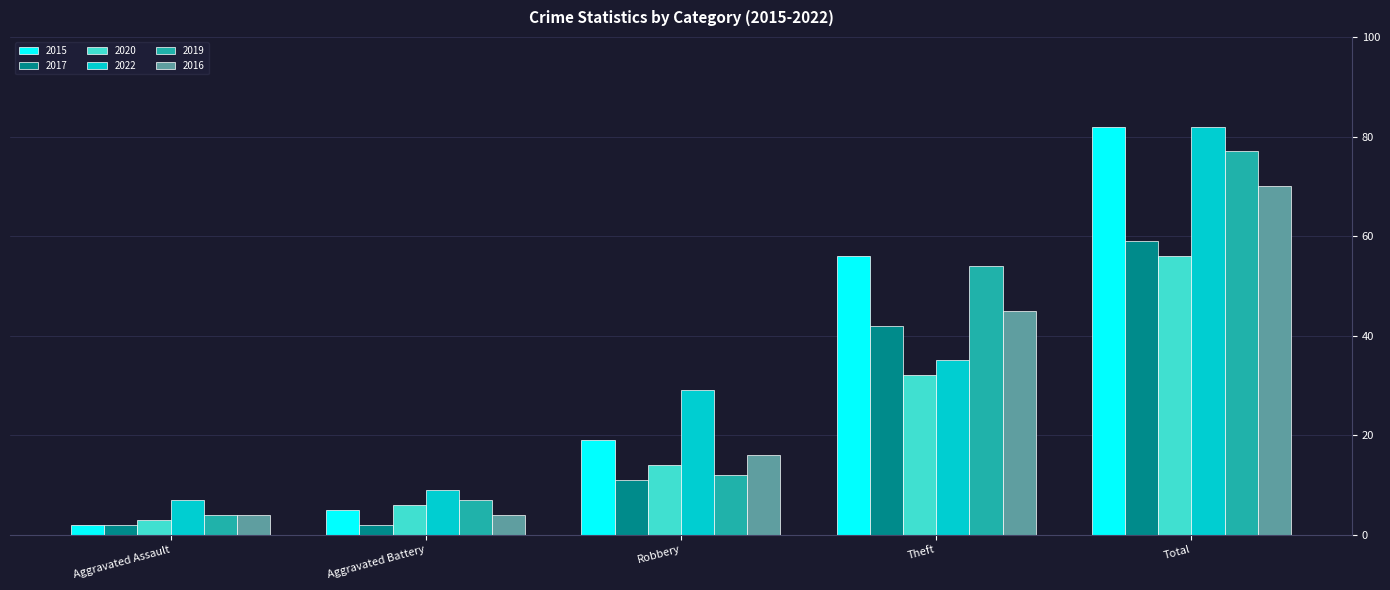

Count the number of categories in the chart.

5